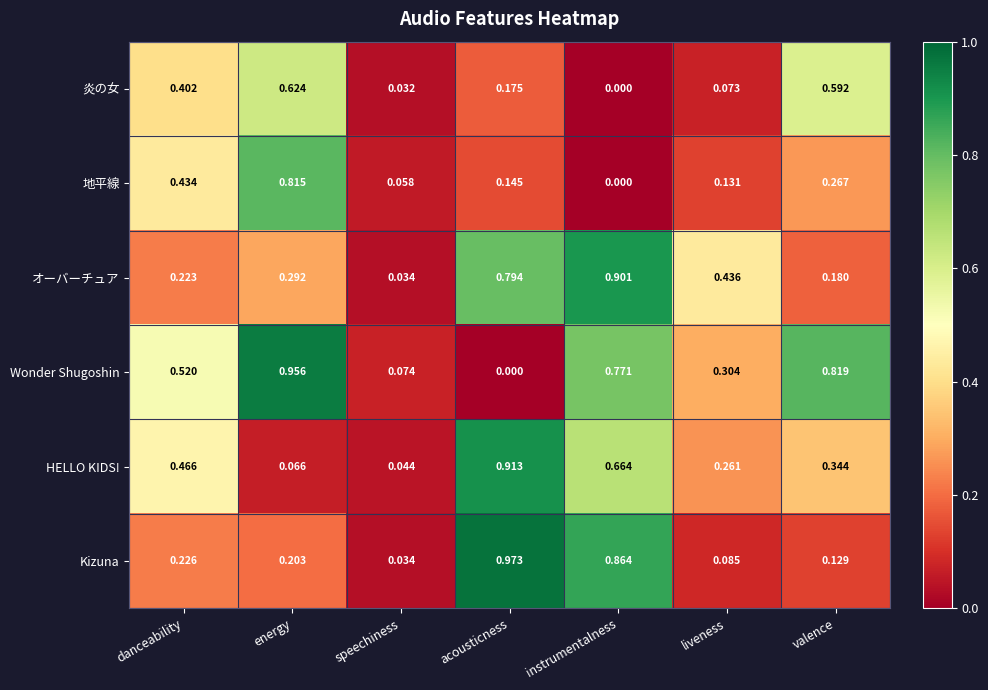

Which series has the widest spread of values?

Wonder Shugoshin